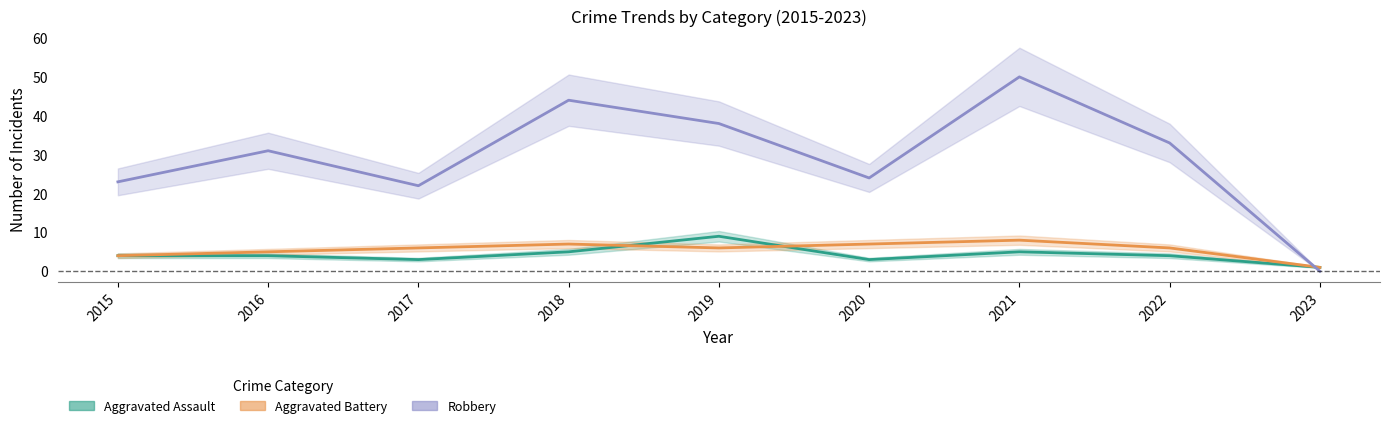

At 2016, list the series in order from largest to smallest.

Robbery, Aggravated Battery, Aggravated Assault